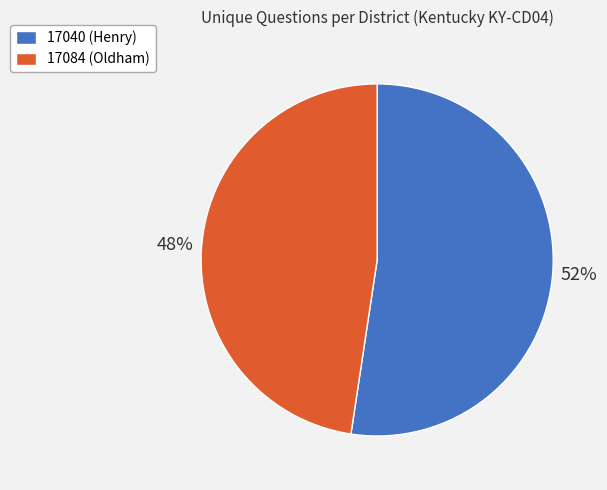

Count the number of slices in the pie.

2